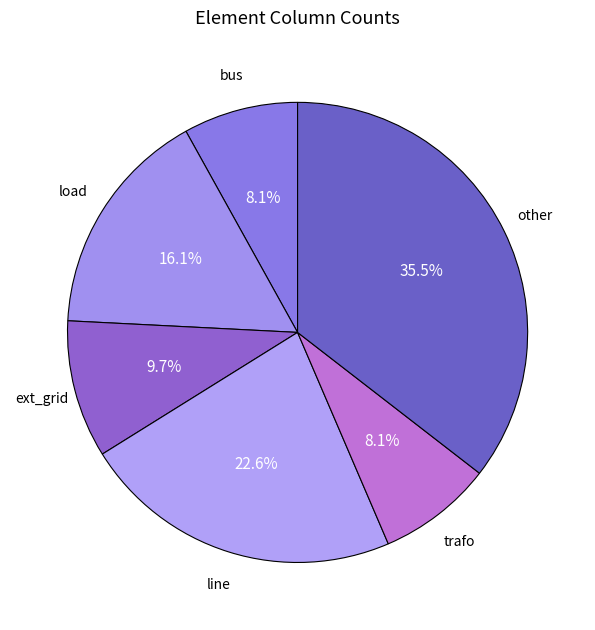

How many segments does this pie chart have?

6